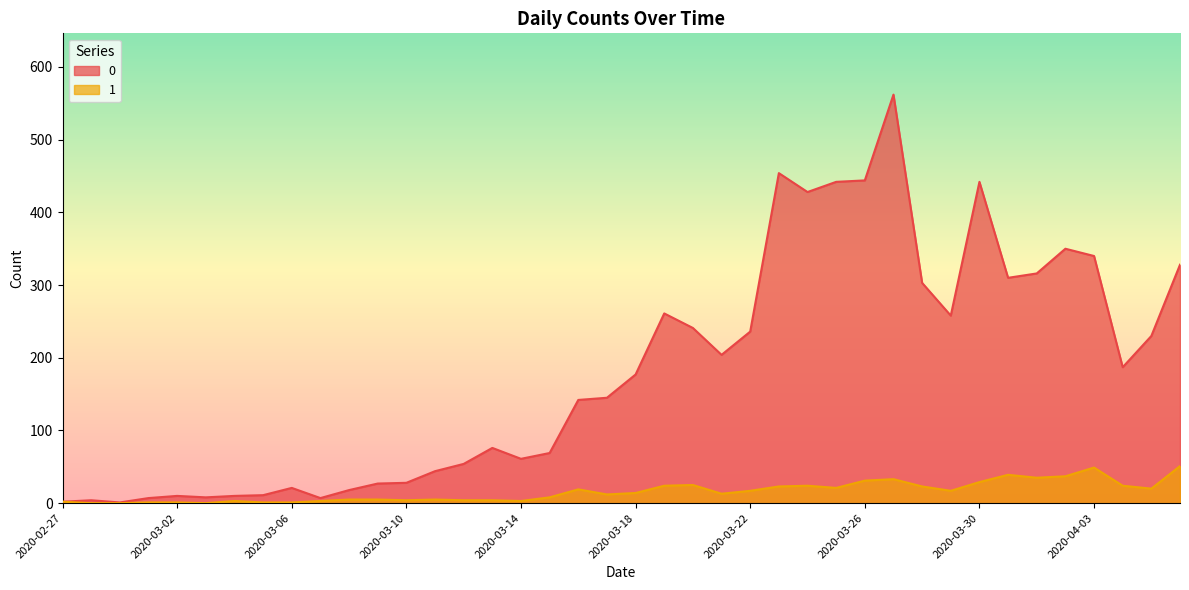

How many categories are shown in the chart?

40